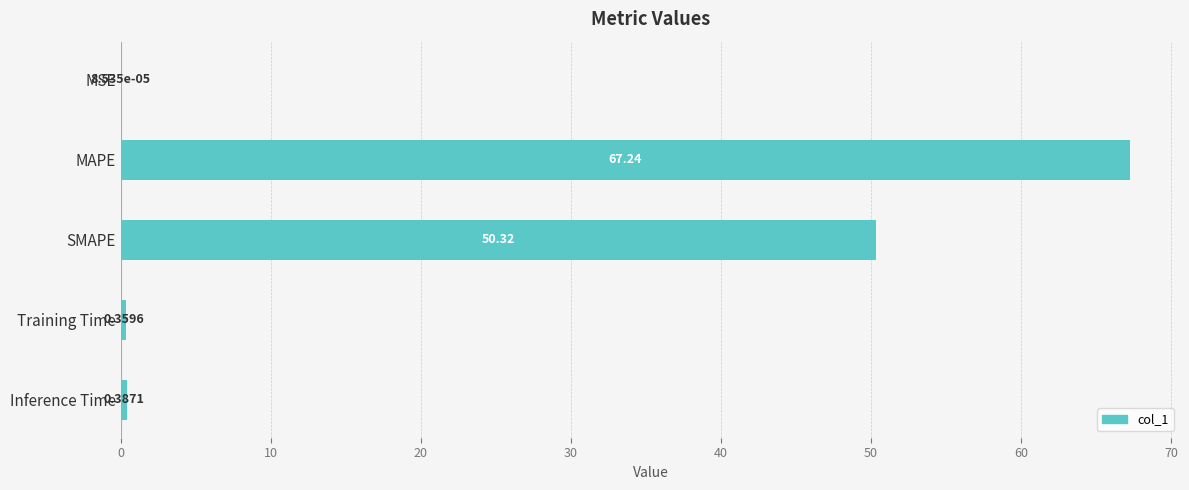

Where is the data nearest to the value 33?

SMAPE